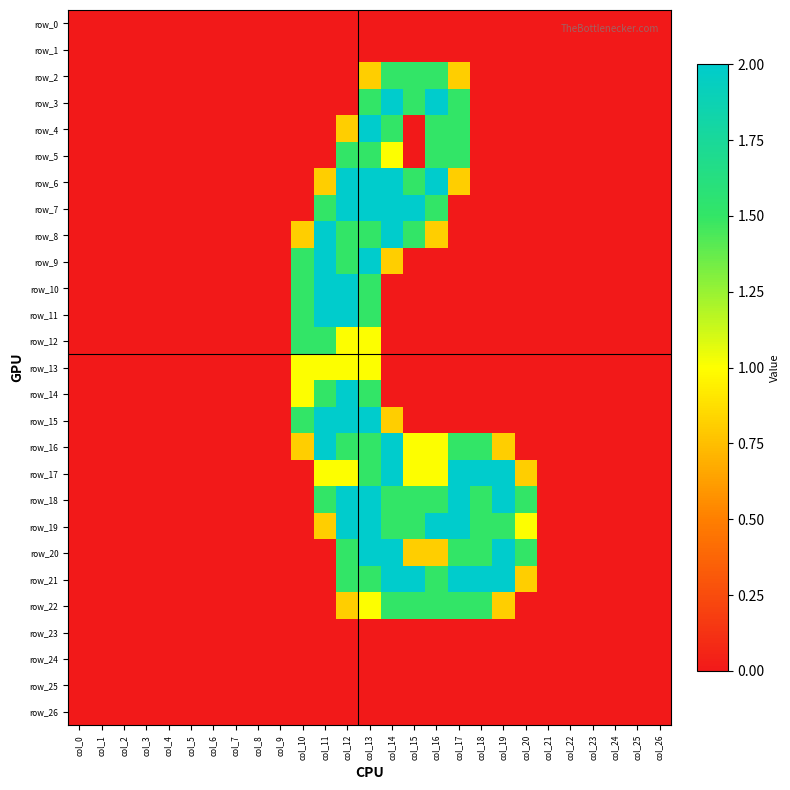

At which label does row_20 reach its peak?

col_13